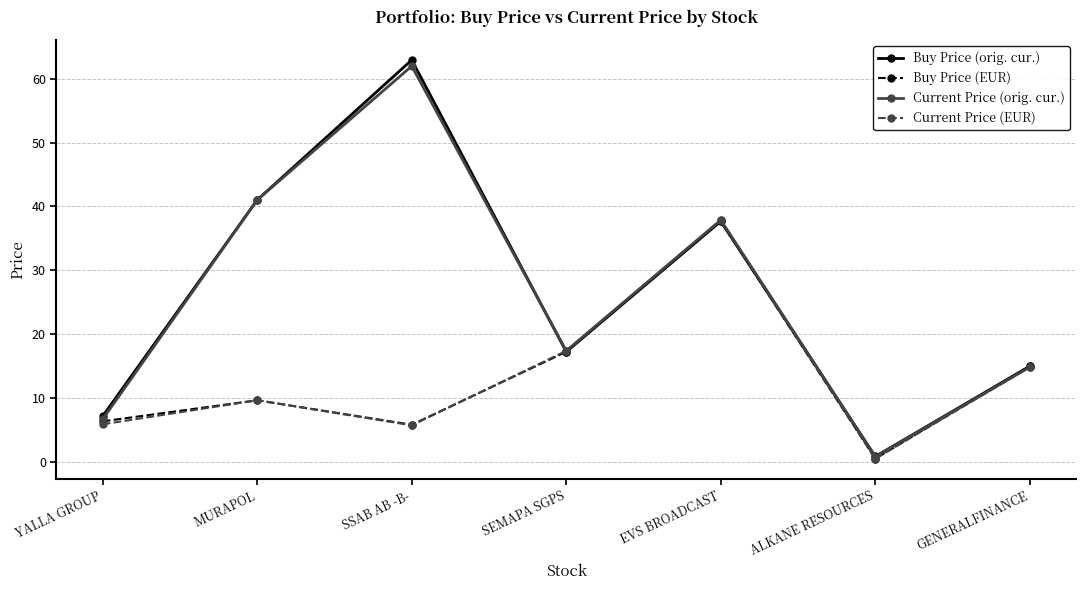

What is the average value of the Current Price (orig. cur.) series?

25.8